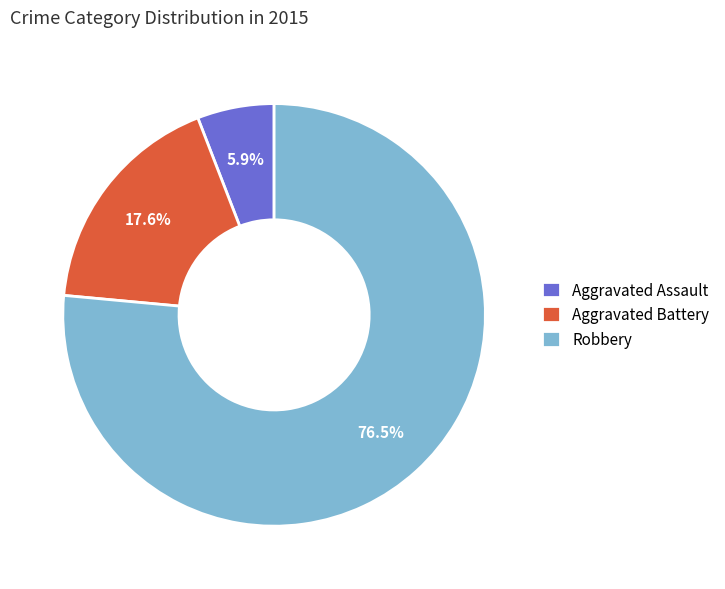

To the nearest percent, what is the average slice percentage?

33%